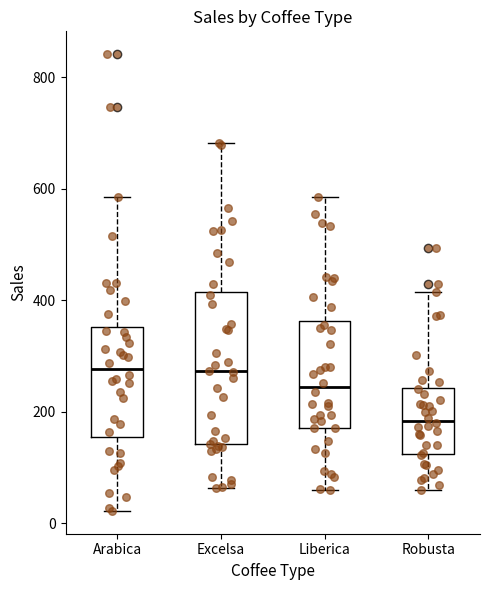

Where is the lower edge of the box for Arabica on the y-axis? The values are not printed on the chart, so give them approximately, as read against the axis.

160